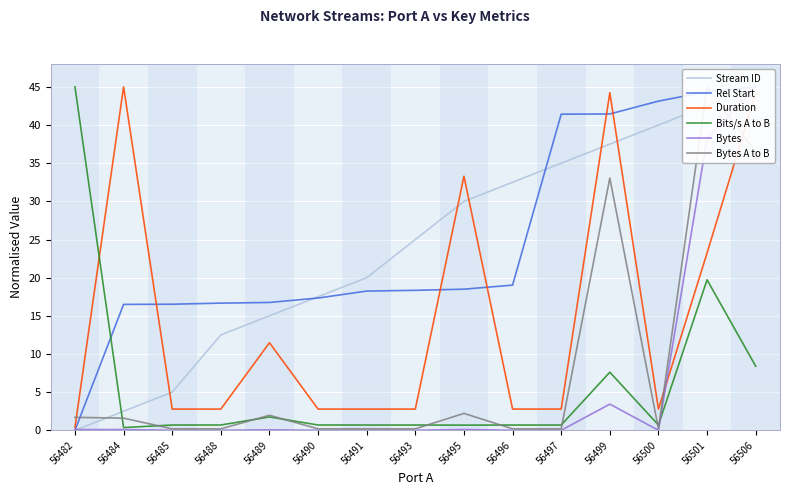

Which series has the largest total across all categories?

Rel Start